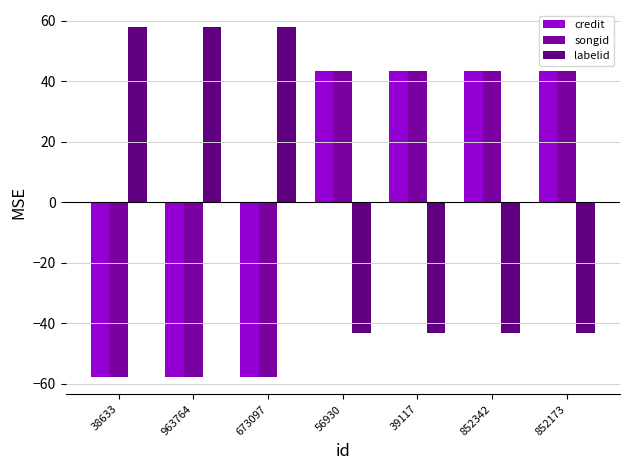

What is the difference between the maximum and minimum values in the songid series?

101.0